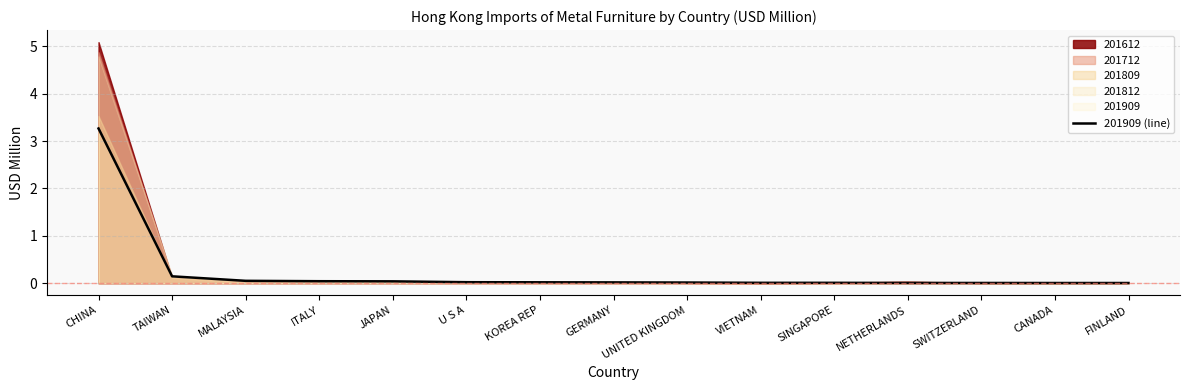

The value at CANADA is 0.0. True or false?

True